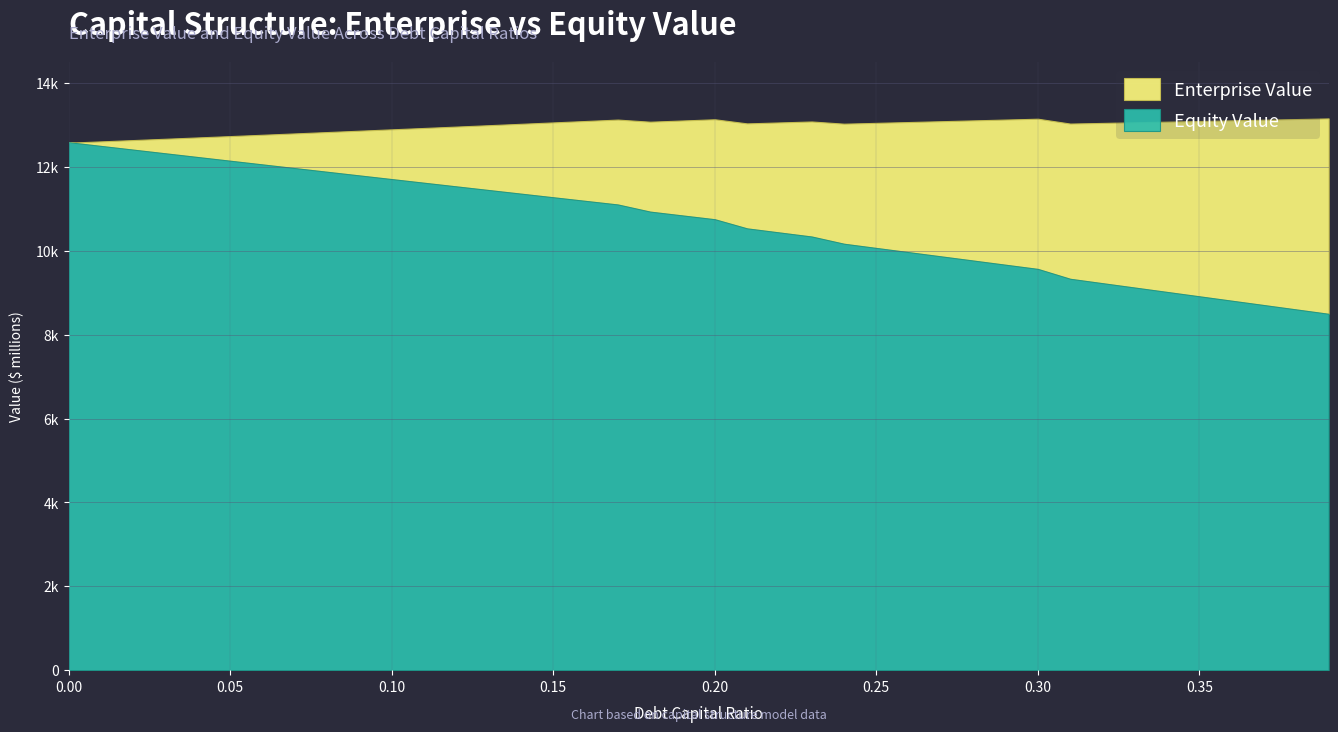

How many lines are shown in the chart?

2